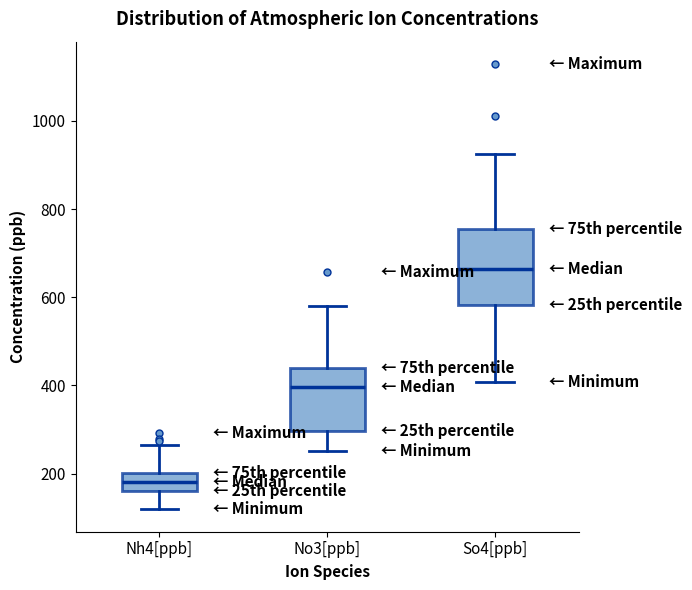

Comparing the boxes themselves (not the whiskers), which one is the tallest?

So4[ppb]